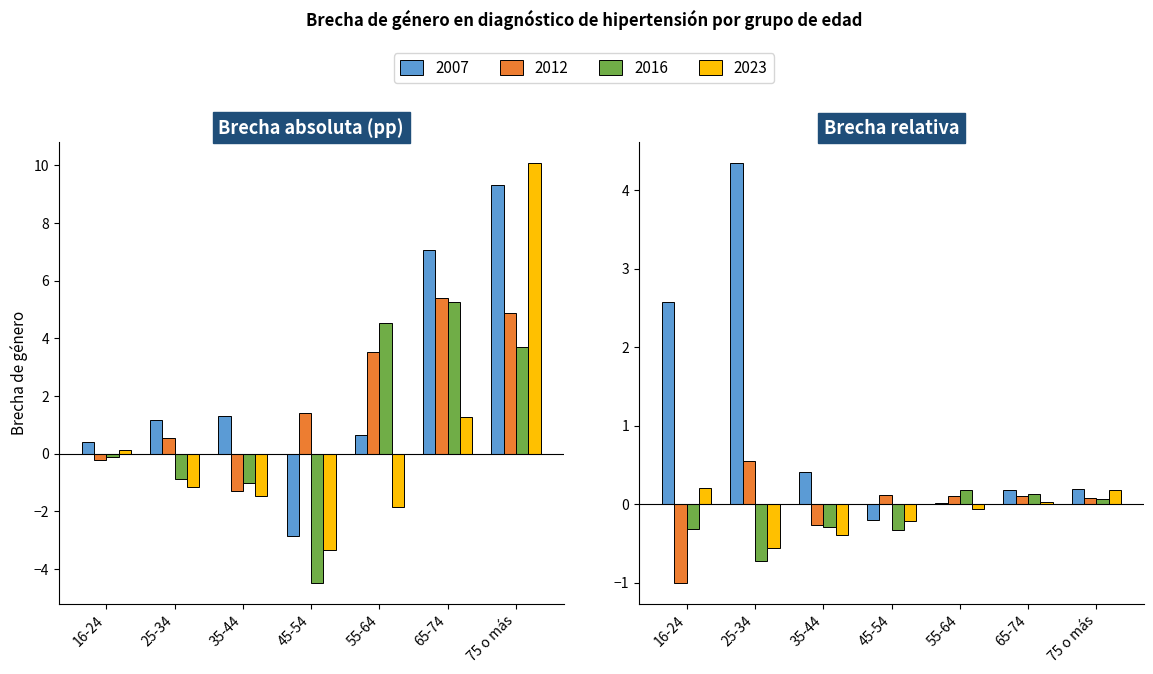

Between 45-54 and 35-44, which is larger?

35-44